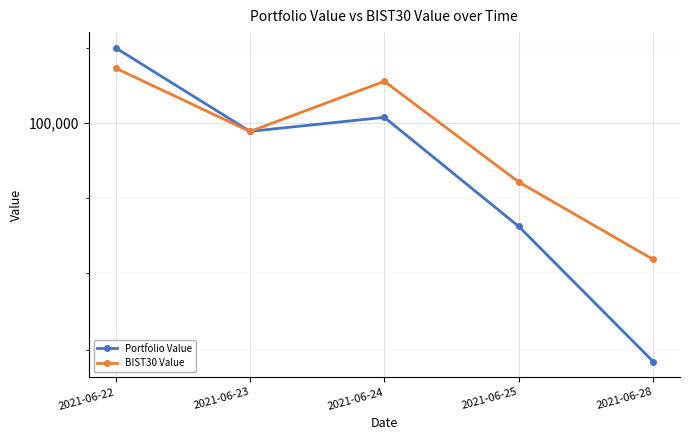

What are all the series names shown in the legend?

Portfolio Value, BIST30 Value